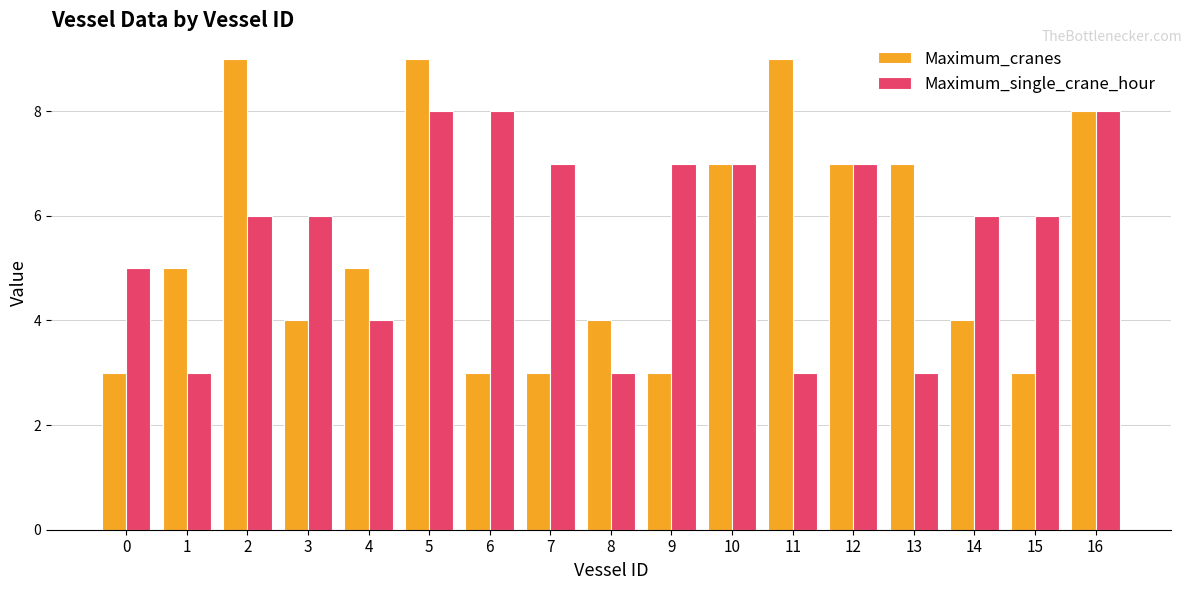

What is the value of the Maximum_cranes bar at the 2nd from the left?

5